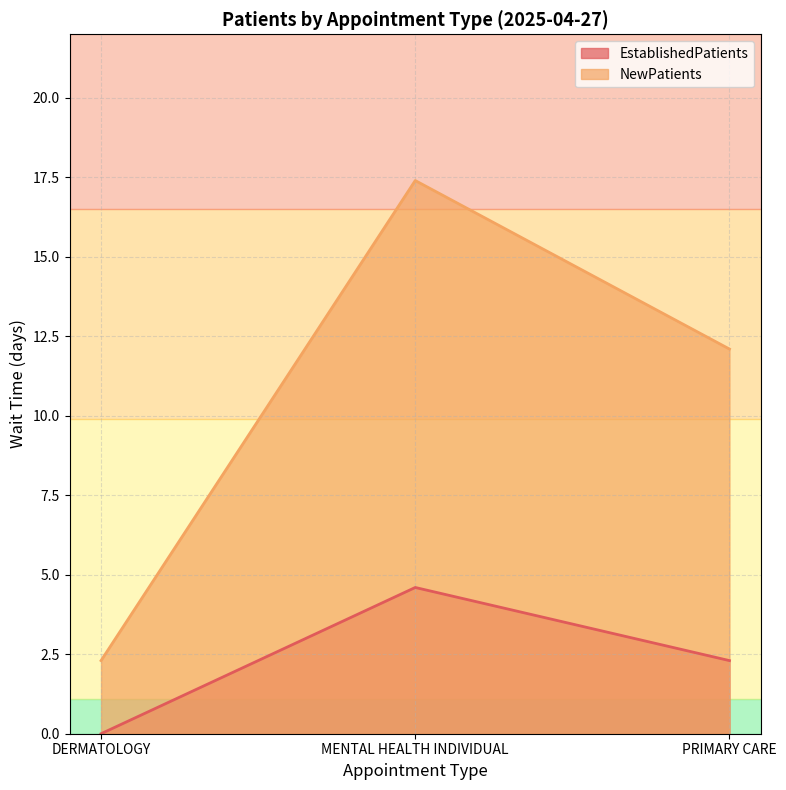

Rank the categories by EstablishedPatients value from lowest to highest.

DERMATOLOGY, PRIMARY CARE, MENTAL HEALTH INDIVIDUAL